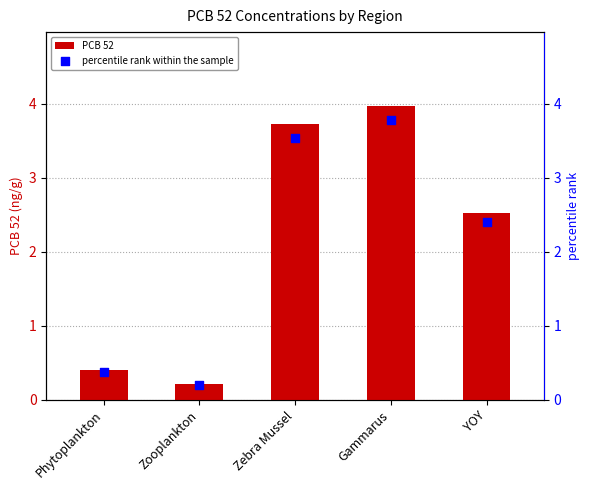

What are all the series names shown in the legend?

PCB 52, percentile rank within the sample